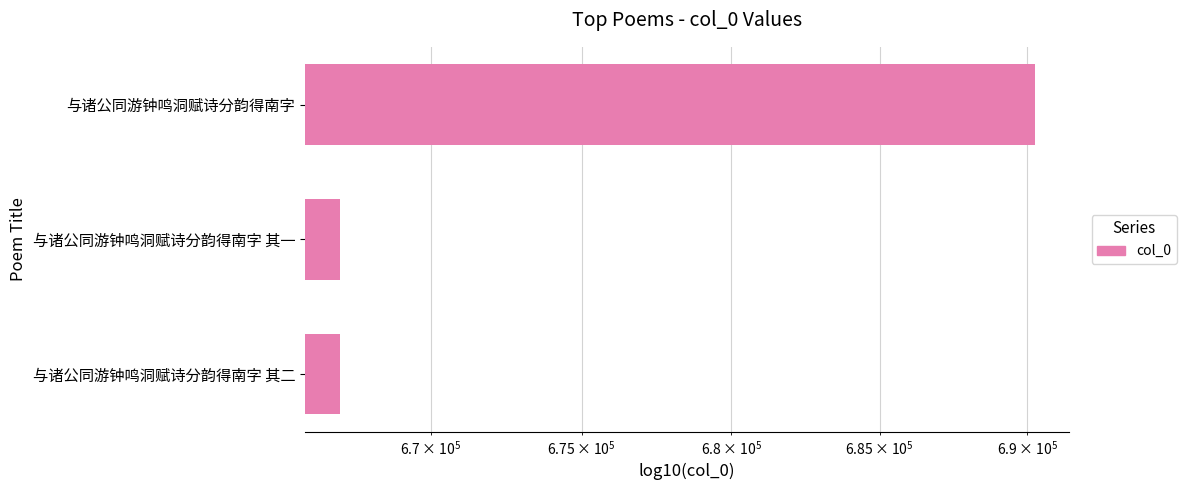

Reading left to right, what are all the values shown in this chart?

666992	666991	690261